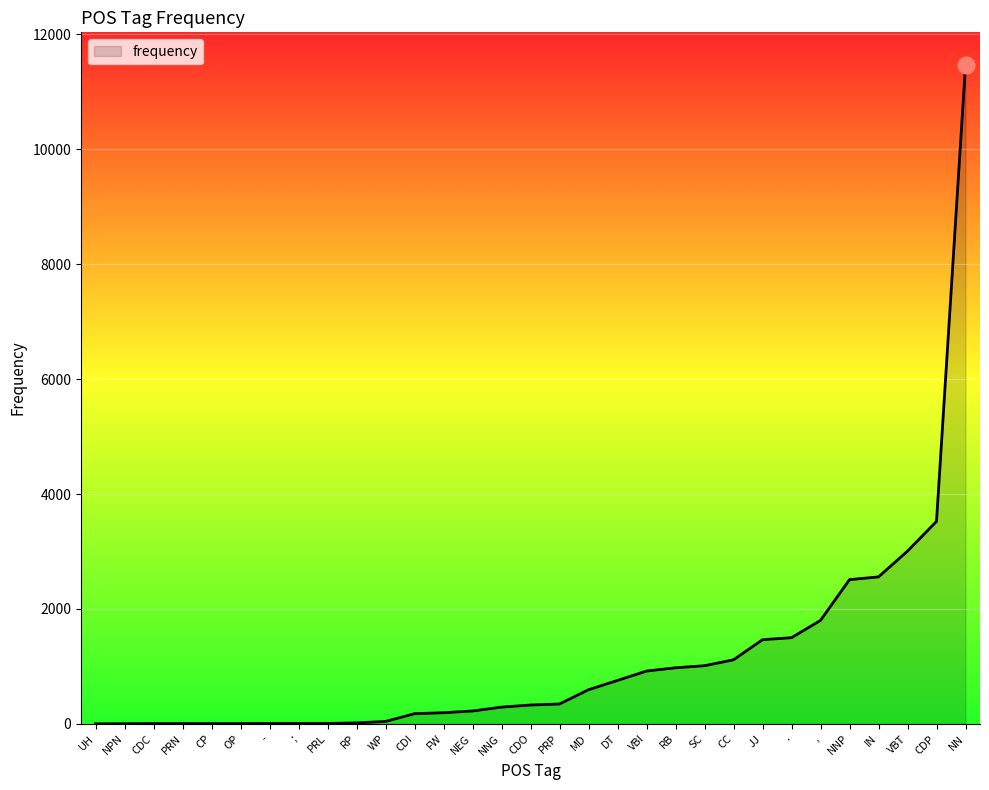

The chart shows a value of 2861 at ,. True or false?

False